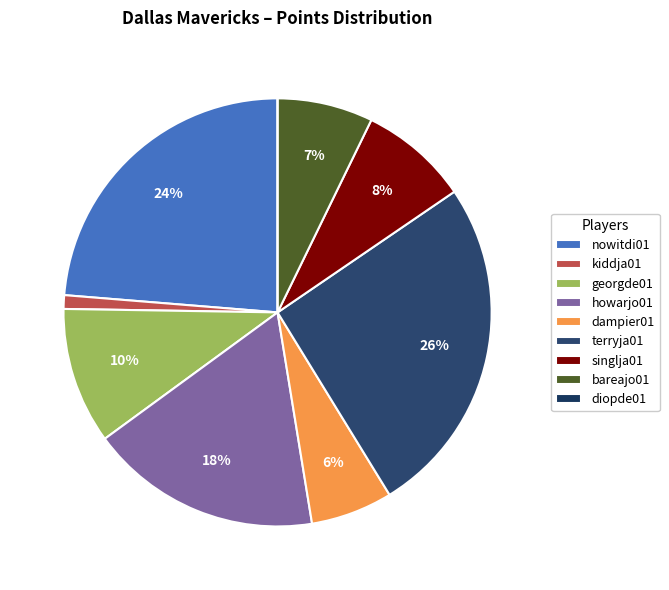

Does any single category account for the majority?

No